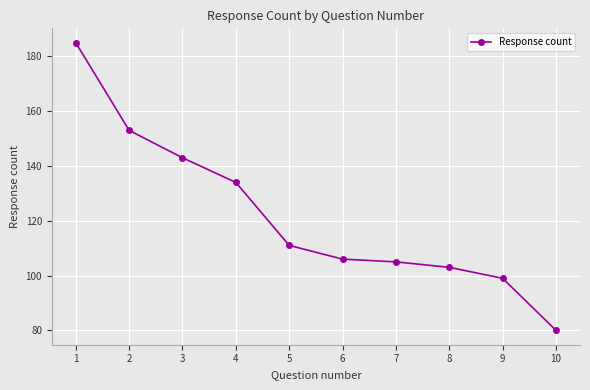

True or false: the data shows 153 at 2.

True